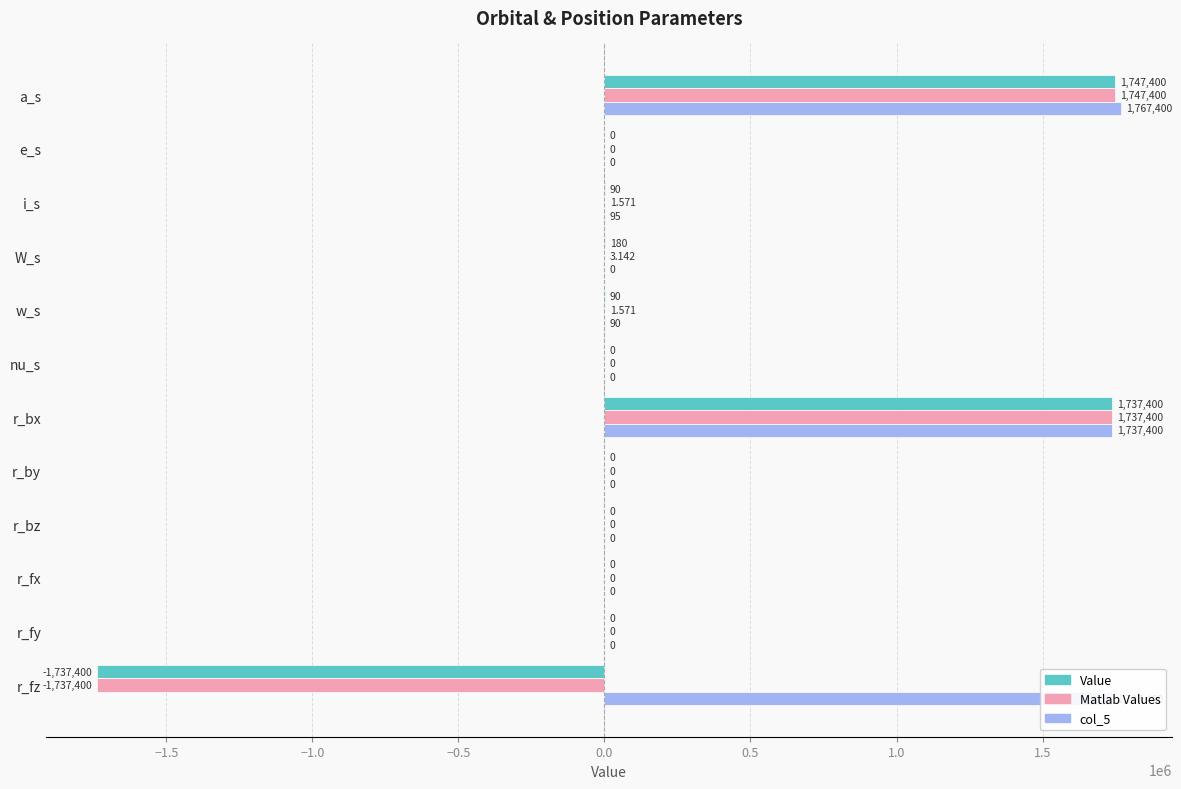

At which label does col_5 reach its peak?

a_s